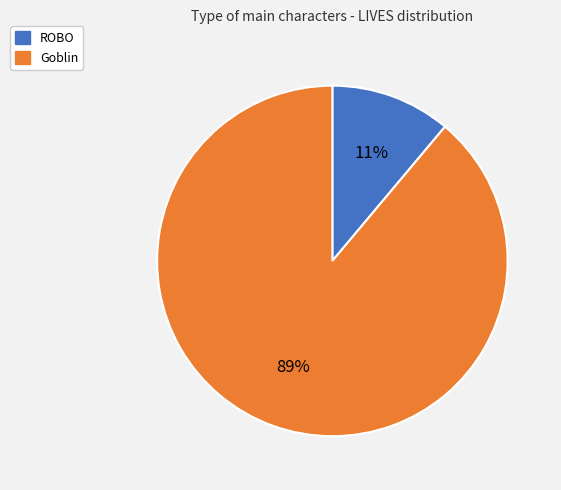

What is the ratio of the value at ROBO to the value at Goblin?

0.1